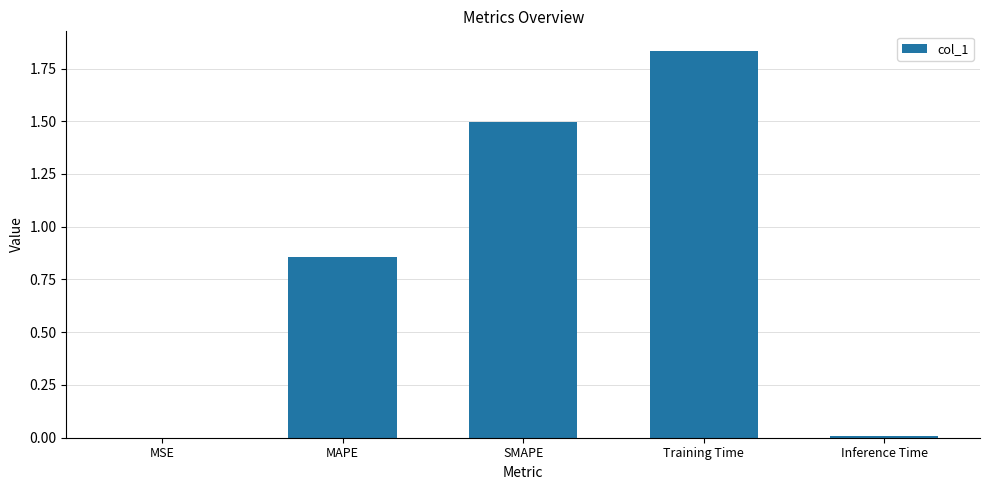

True or false: the data shows 1.5 at SMAPE.

True